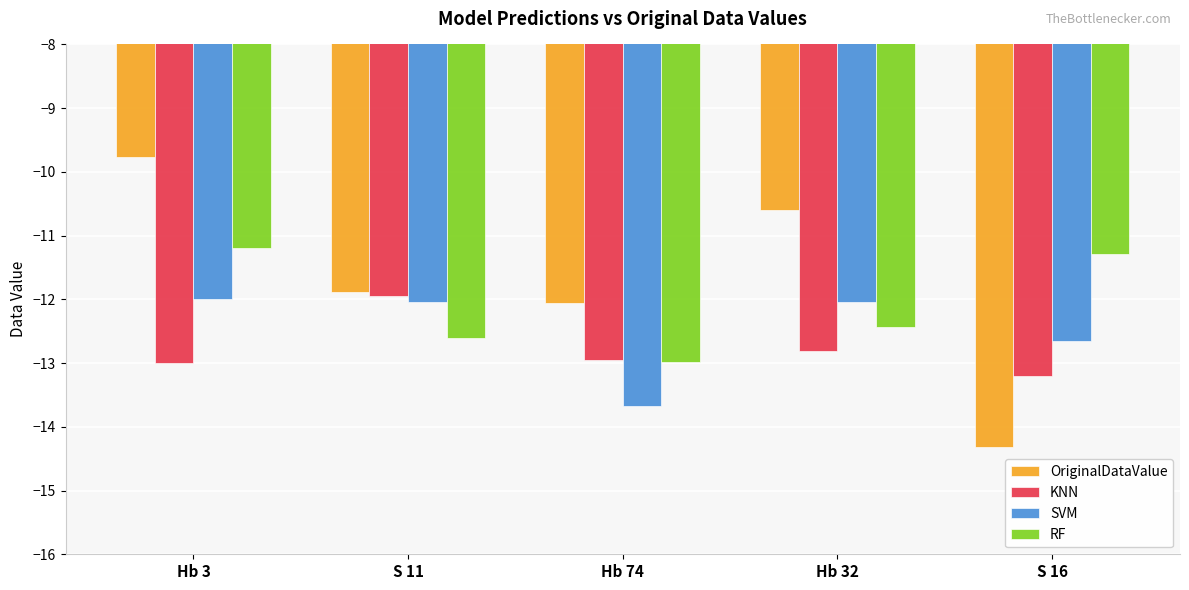

What is the label of the 2nd bar from the right?

Hb 32